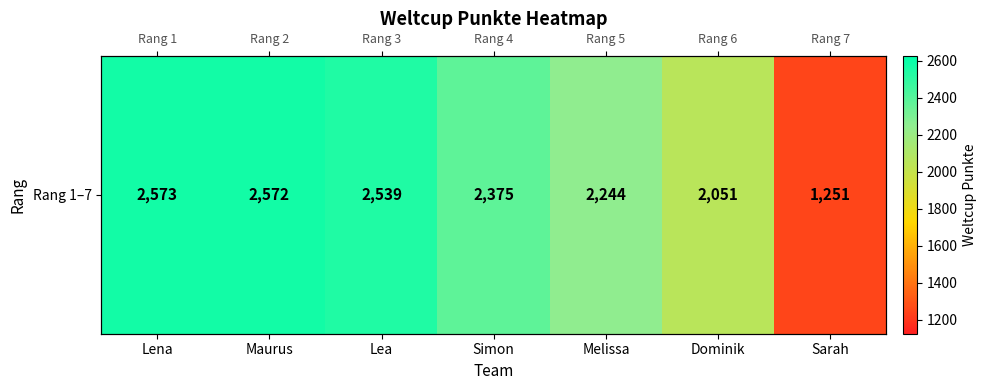

What is the maximum value shown in the chart?

2573